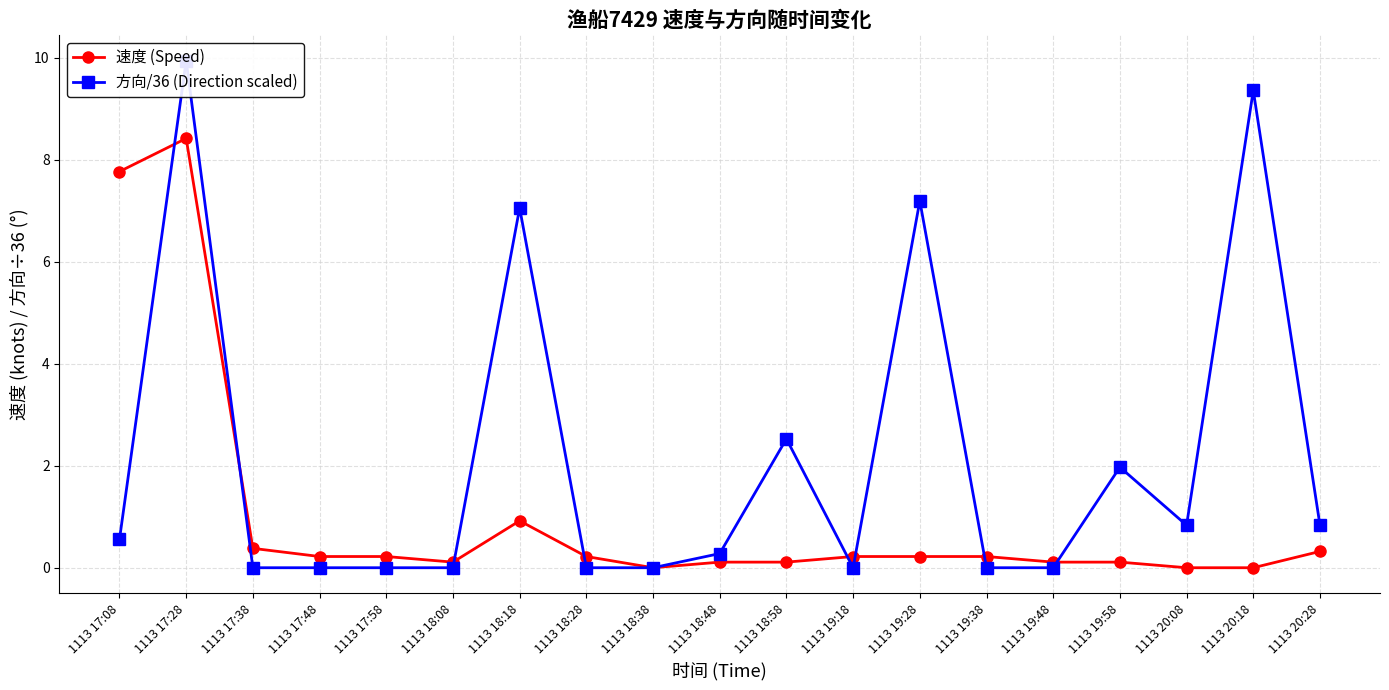

Reading left to right, transcribe all the data shown in this chart.

速度 (Speed): 1113 17:08=7.8	1113 17:28=8.4	1113 17:38=0.4	1113 17:48=0.2	1113 17:58=0.2	1113 18:08=0.1	1113 18:18=0.9	1113 18:28=0.2	1113 18:38=0.0	1113 18:48=0.1	1113 18:58=0.1	1113 19:18=0.2	1113 19:28=0.2	1113 19:38=0.2	1113 19:48=0.1	1113 19:58=0.1	1113 20:08=0.0	1113 20:18=0.0	1113 20:28=0.3
方向/36 (Direction scaled): 1113 17:08=0.6	1113 17:28=9.9	1113 17:38=0.0	1113 17:48=0.0	1113 17:58=0.0	1113 18:08=0.0	1113 18:18=7.1	1113 18:28=0.0	1113 18:38=0.0	1113 18:48=0.3	1113 18:58=2.5	1113 19:18=0.0	1113 19:28=7.2	1113 19:38=0.0	1113 19:48=0.0	1113 19:58=2.0	1113 20:08=0.8	1113 20:18=9.4	1113 20:28=0.8